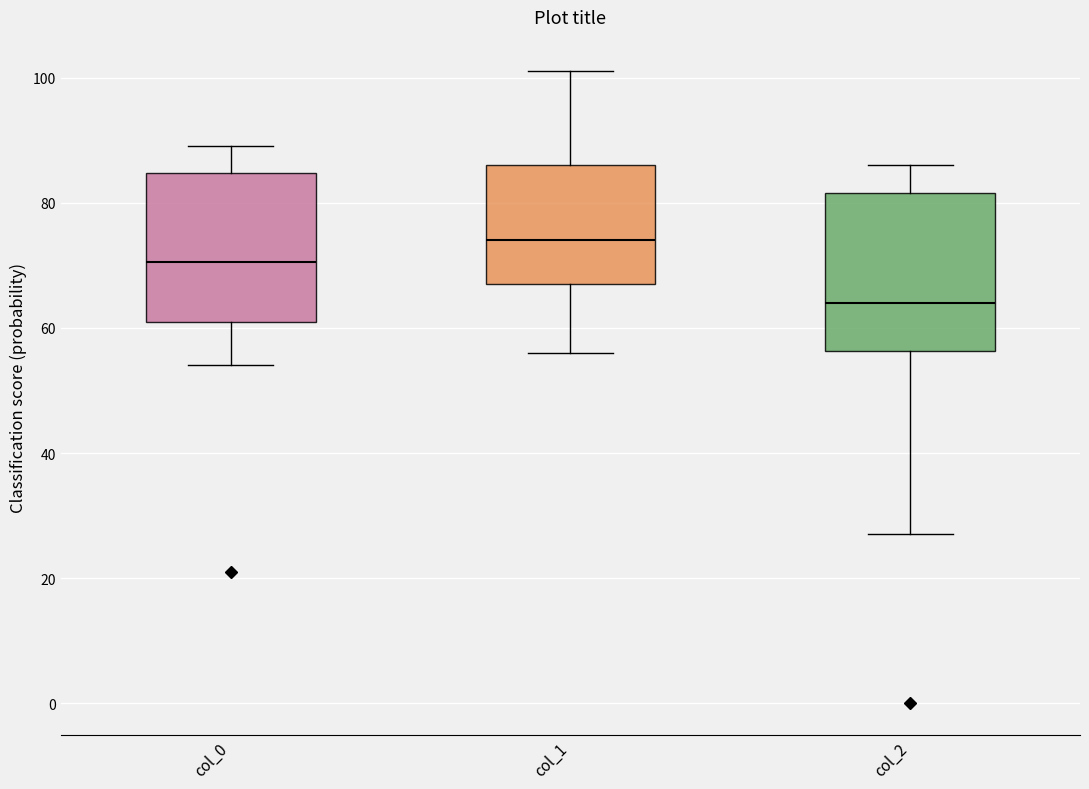

Where does the upper whisker of the box for col_2 end on the y-axis? The values are not printed on the chart, so give them approximately, as read against the axis.

86